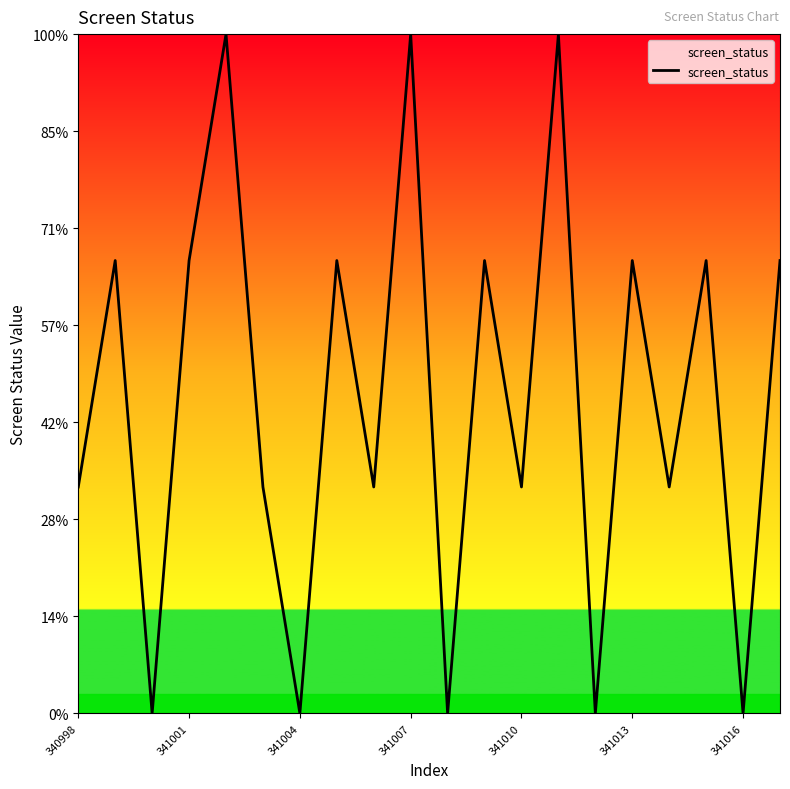

Is this an area chart (filled region under the line)?

Yes